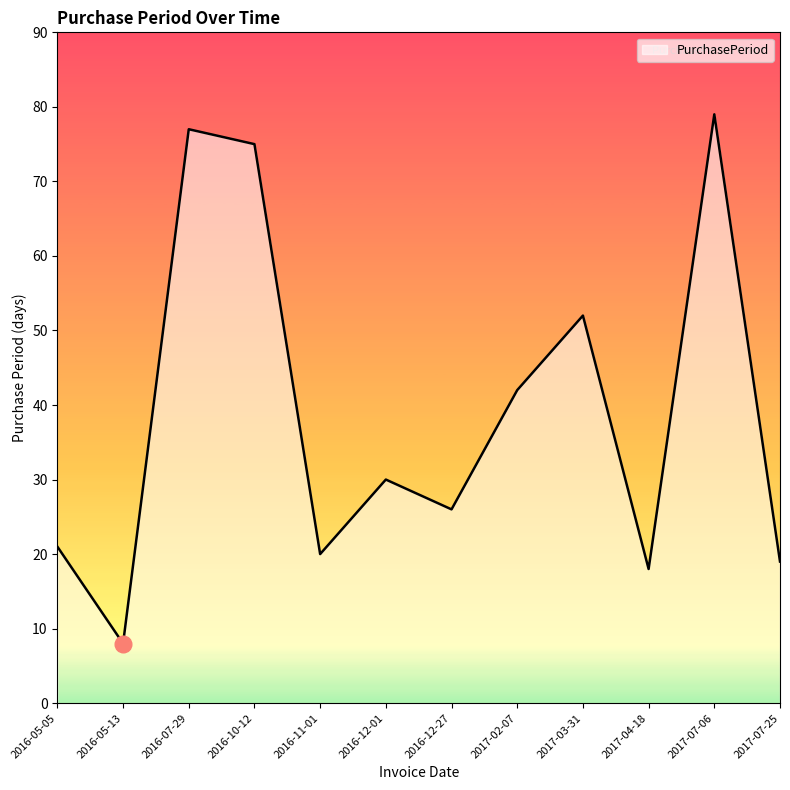

Reading left to right, what are all the values shown in this chart?

21	8	77	75	20	30	26	42	52	18	79	19